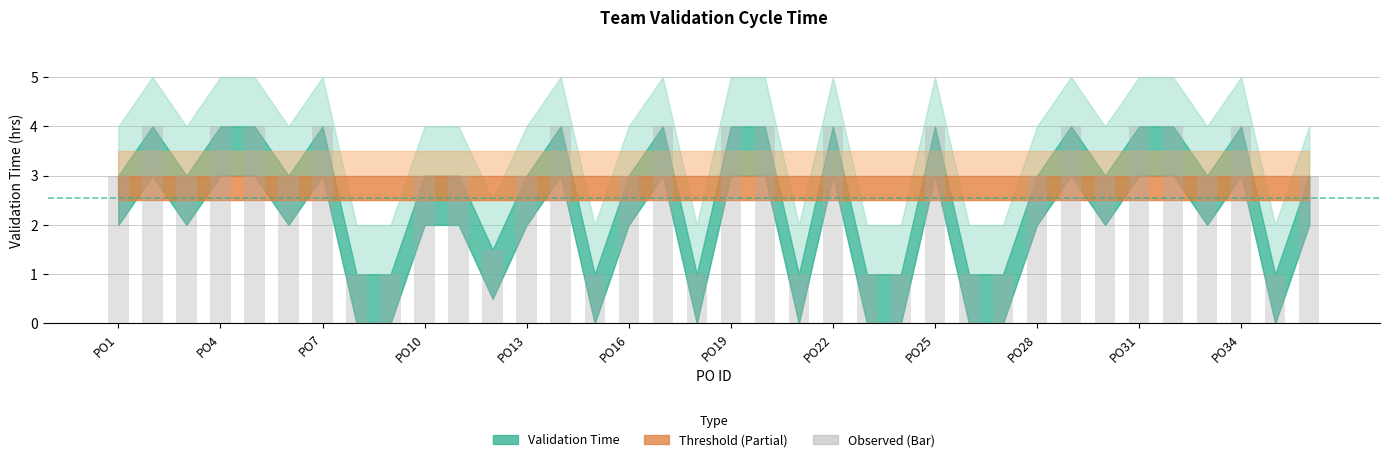

Reading left to right, transcribe all the data shown in this chart.

3.0	4.0	3.0	4.0	4.0	3.0	4.0	1.0	1.0	3.0	3.0	1.5	3.0	4.0	1.0	3.0	4.0	1.0	4.0	4.0	1.0	4.0	1.0	1.0	4.0	1.0	1.0	3.0	4.0	3.0	4.0	4.0	3.0	4.0	1.0	3.0